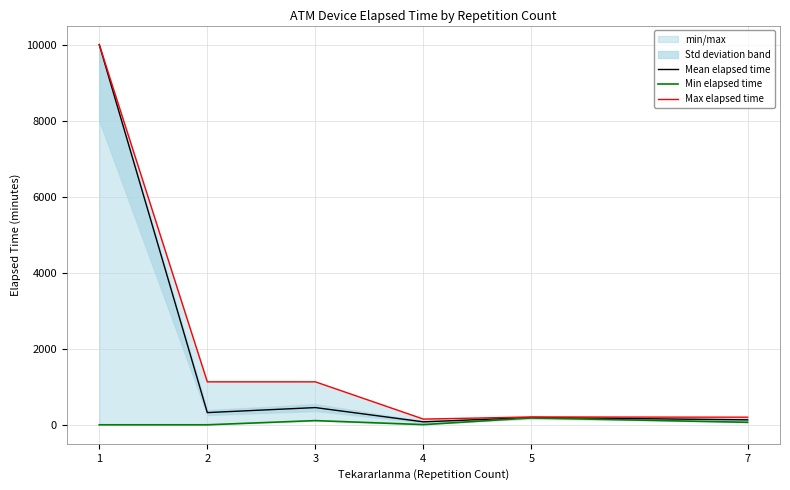

At 3, list the series in order from largest to smallest.

Max elapsed time, Mean elapsed time, Min elapsed time